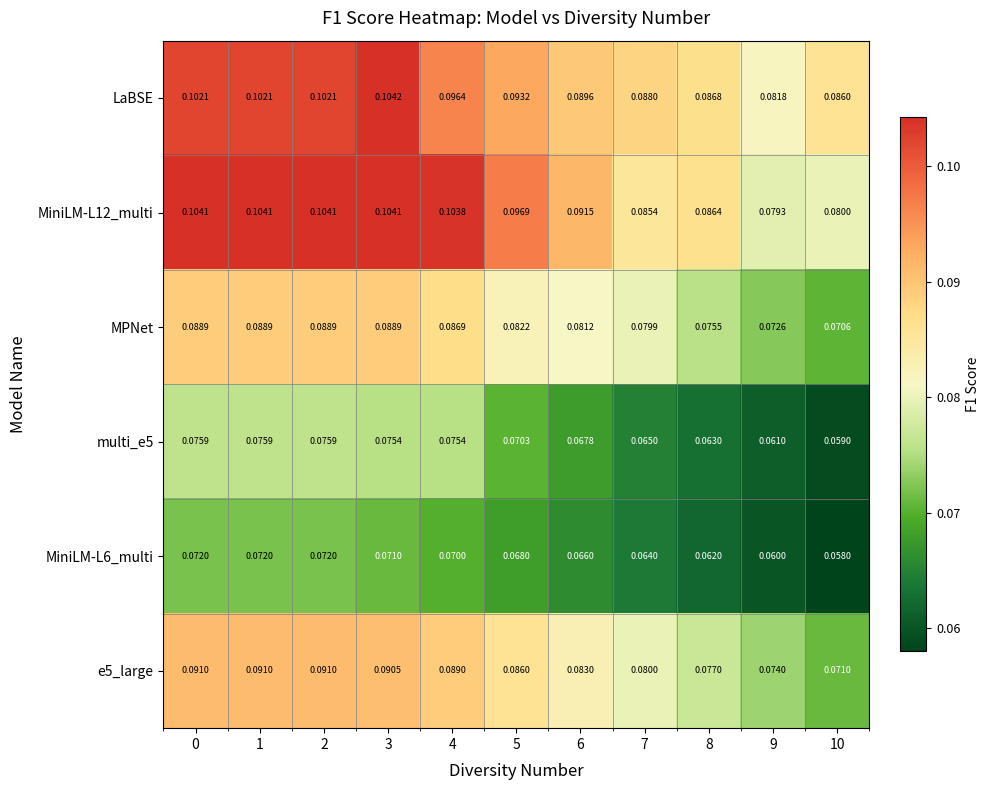

How many distinct data groups are displayed?

6